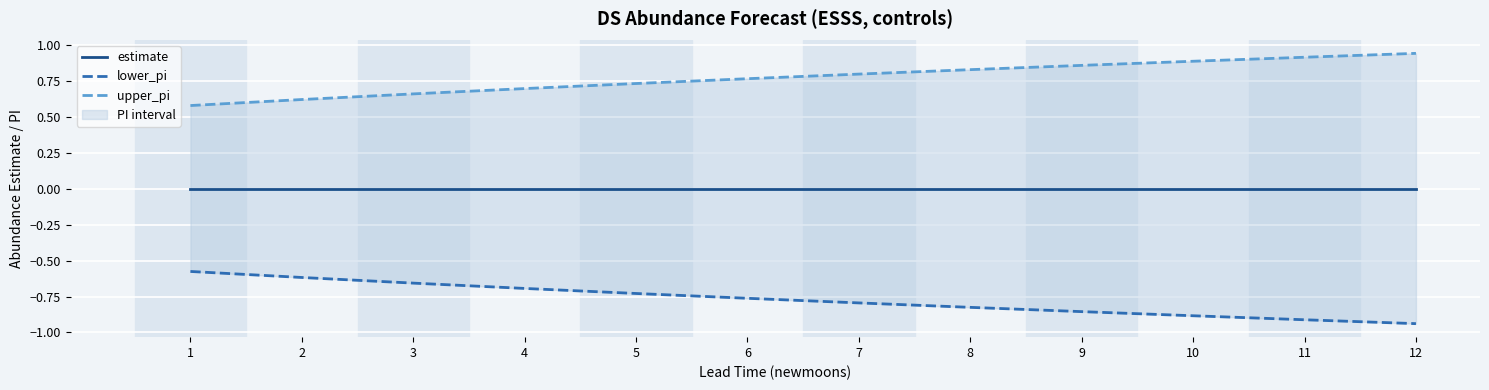

Is it true that lower_pi equals -0.9 at 12?

True